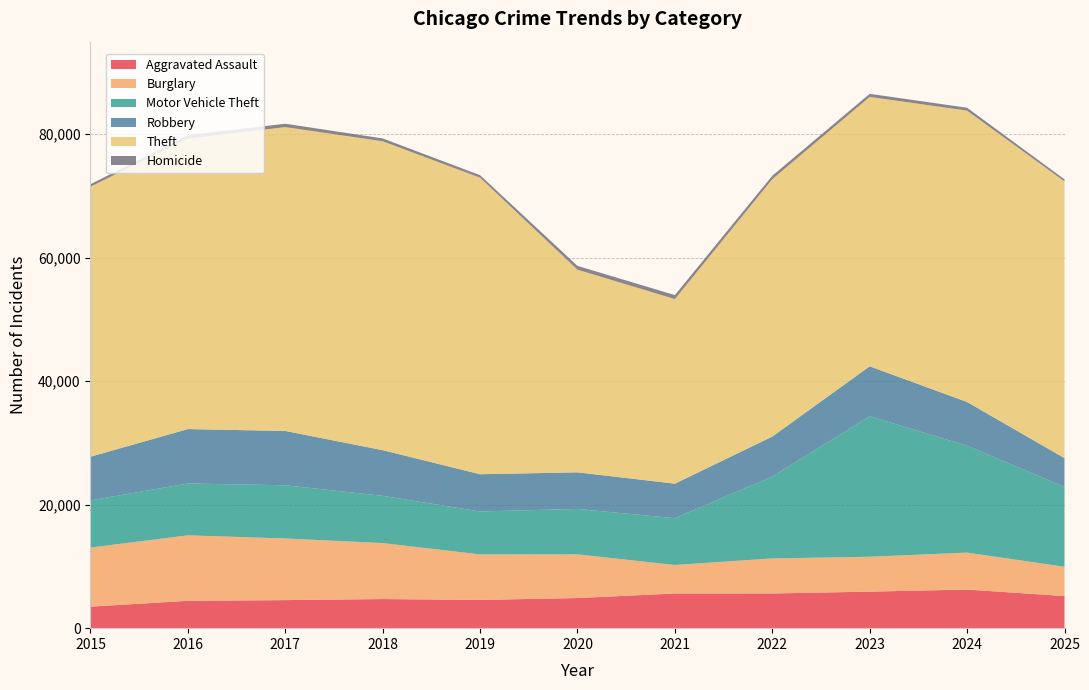

Reading left to right, what are all the values shown in this chart?

Aggravated Assault: 3484	4430	4545	4715	4573	4879	5616	5621	5917	6255	5200
Burglary: 9572	10609	9984	9070	7375	7081	4618	5676	5654	5985	4747
Motor Vehicle Theft: 7642	8391	8617	7650	6954	7351	7576	13260	22744	17309	12922
Robbery: 7073	8819	8799	7398	6033	5931	5595	6478	8100	7084	4672
Theft: 43736	47038	49215	50037	48037	32823	29903	41693	43637	47197	44823
Homicide: 398	578	549	458	402	617	642	554	499	468	336